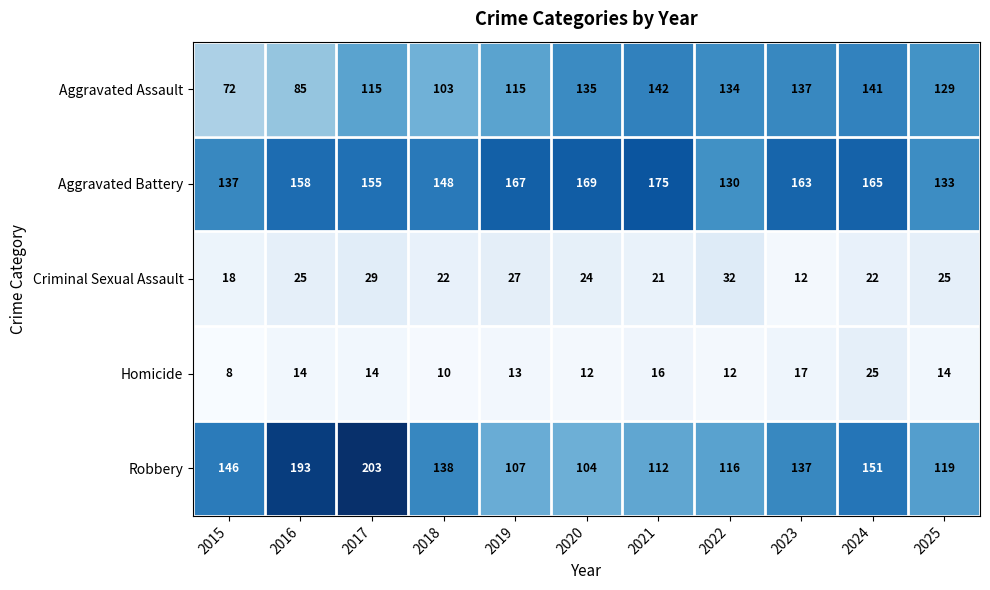

What is the difference between the Robbery values at 2017 and 2016?

10